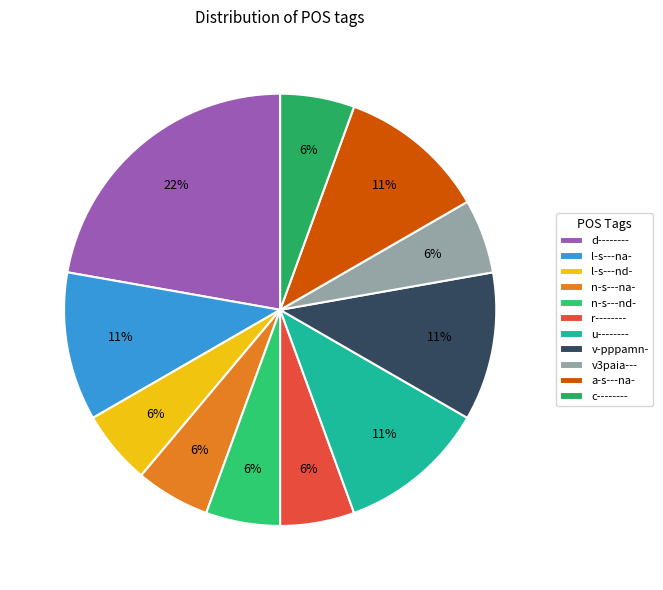

True or false: a-s---na- accounts for 11% of the total.

True